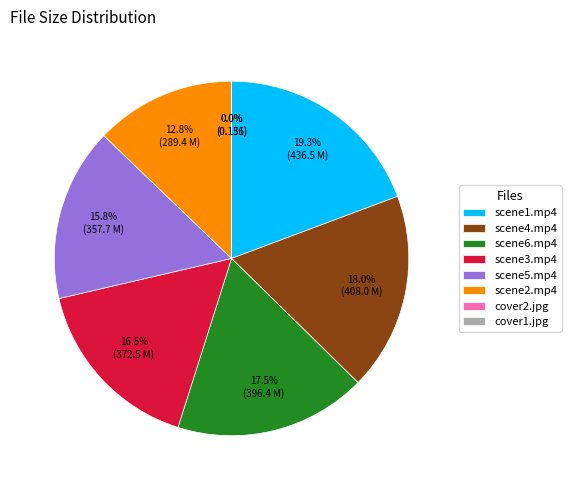

Is scene2.mp4 the majority of the pie?

No